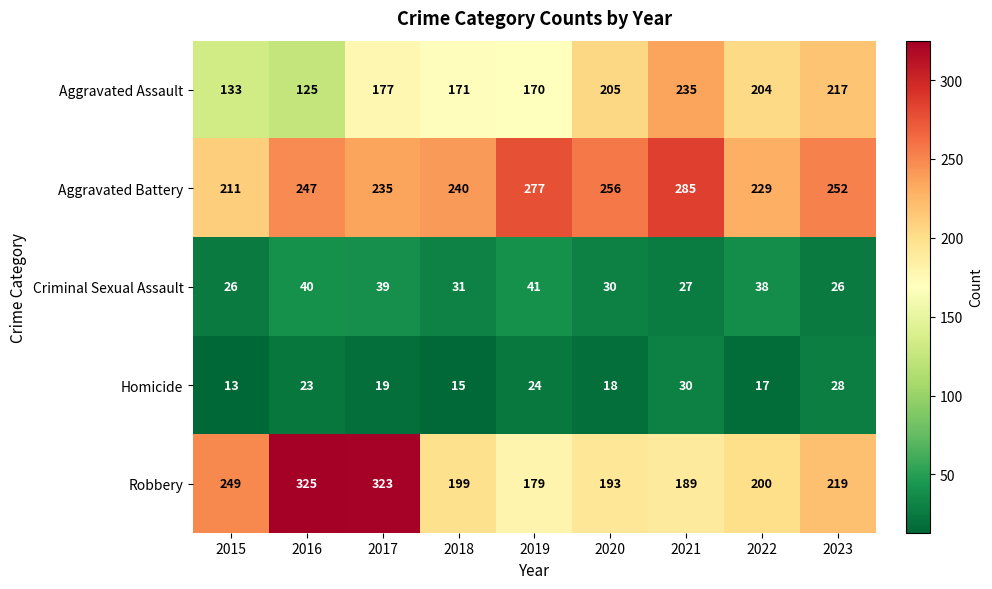

Count the number of categories in the chart.

9